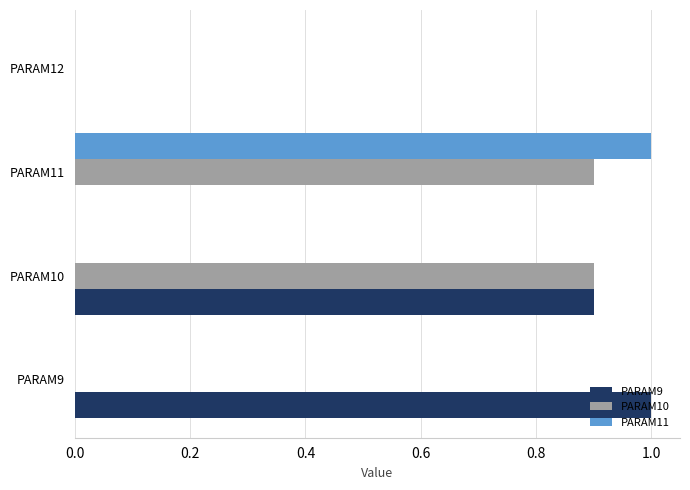

The value of PARAM10 at PARAM12 is 0.0. True or false?

True